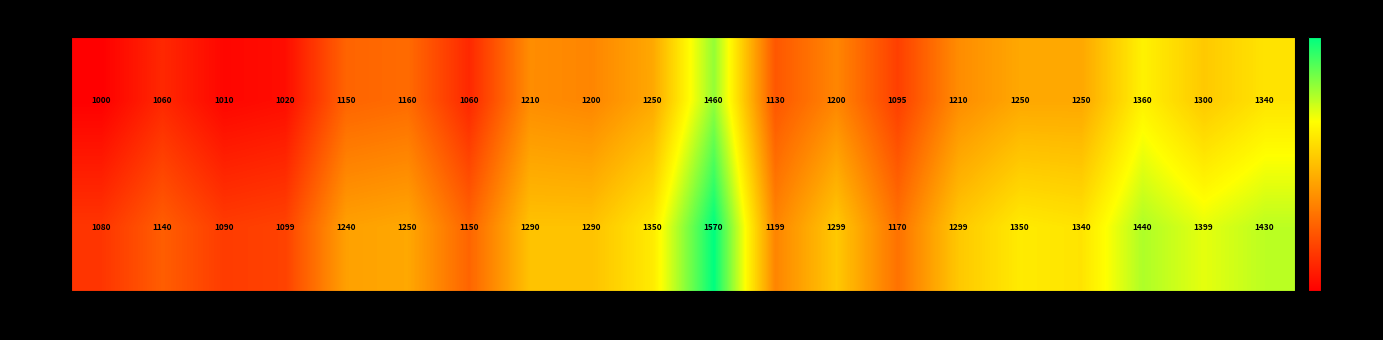

List the series in order of their overall mean, highest first.

CP (TK.), RP (TK.)